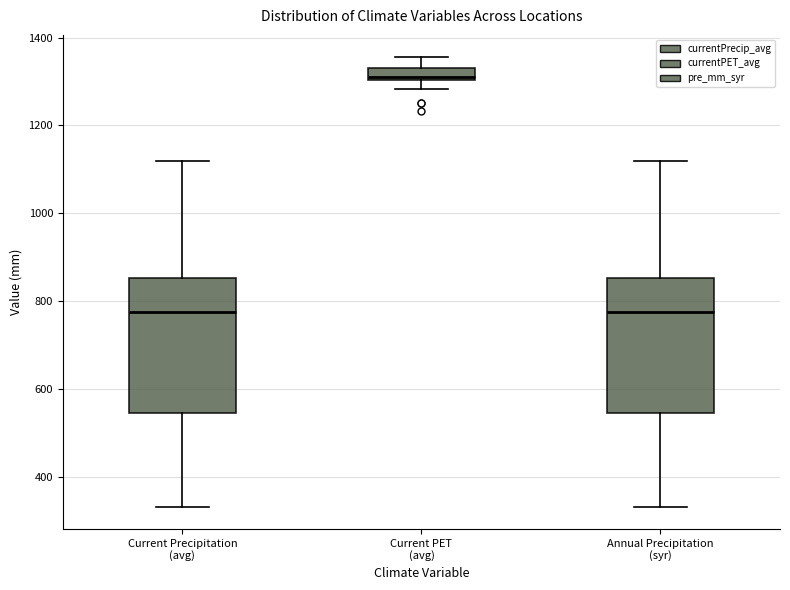

Where does the lower whisker of the box for Current Precipitation (avg) end on the y-axis? The values are not printed on the chart, so give them approximately, as read against the axis.

340